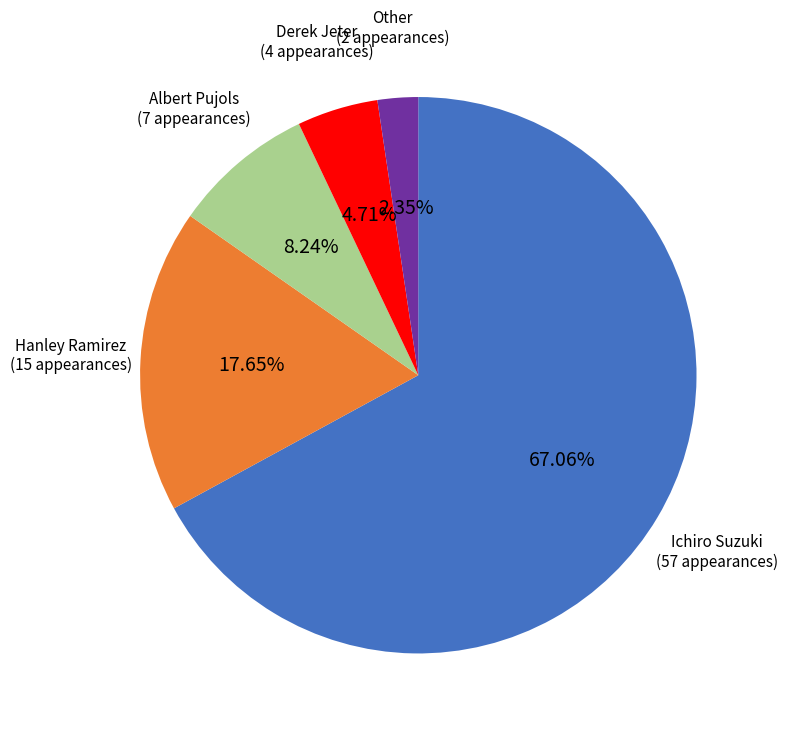

To the nearest percent, what is the difference between the Hanley Ramirez and Albert Pujols slice percentages?

9%